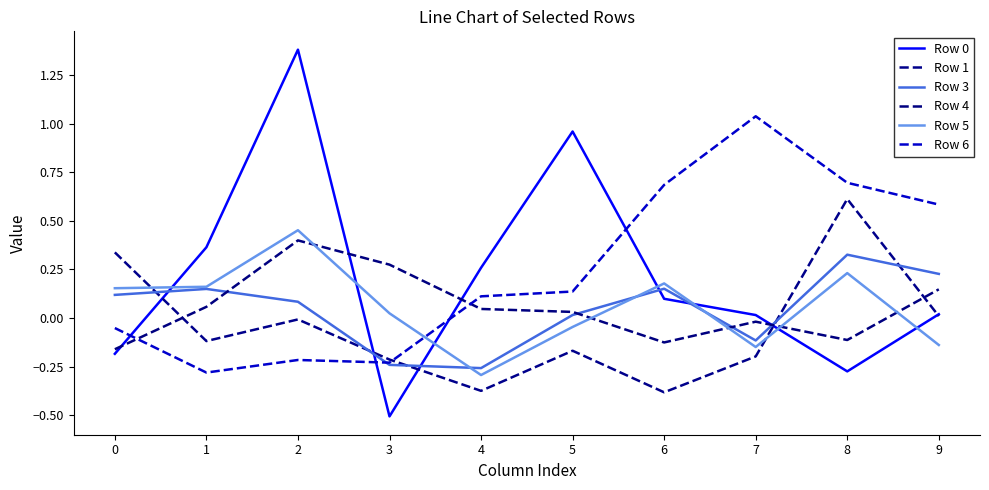

At which category does the chart reach its minimum across all series?

3